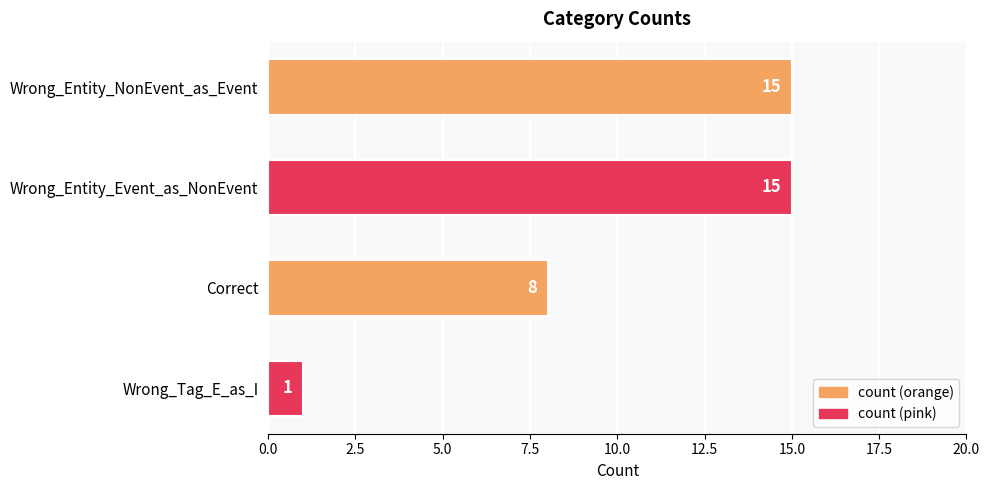

Where is the data nearest to the value 8?

Correct